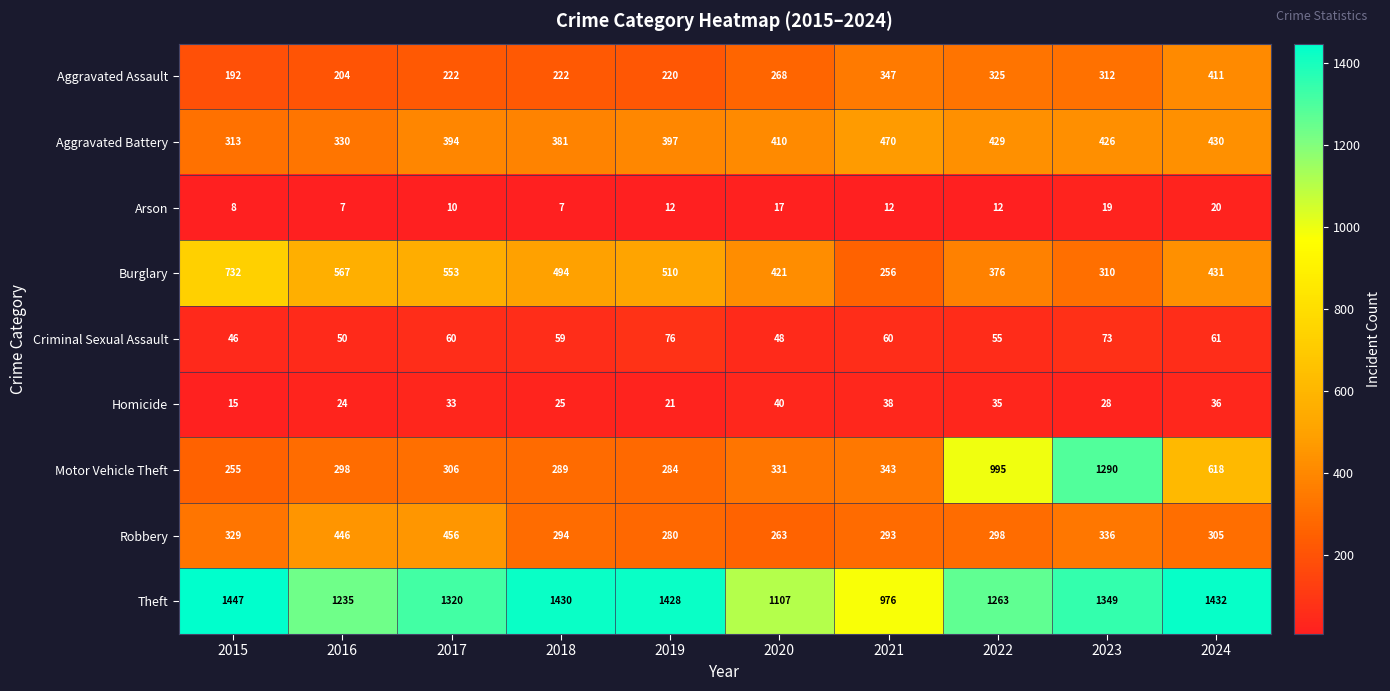

At which label does Robbery first exceed 305?

2015